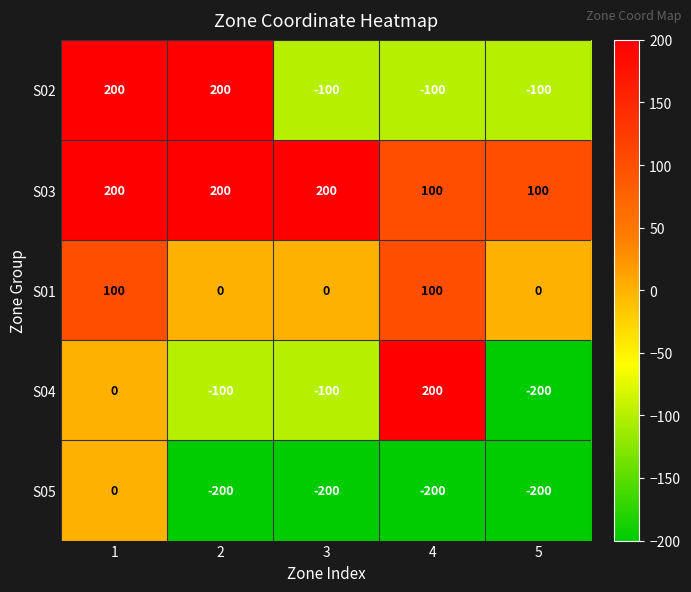

How many values in S04 are below zero?

3